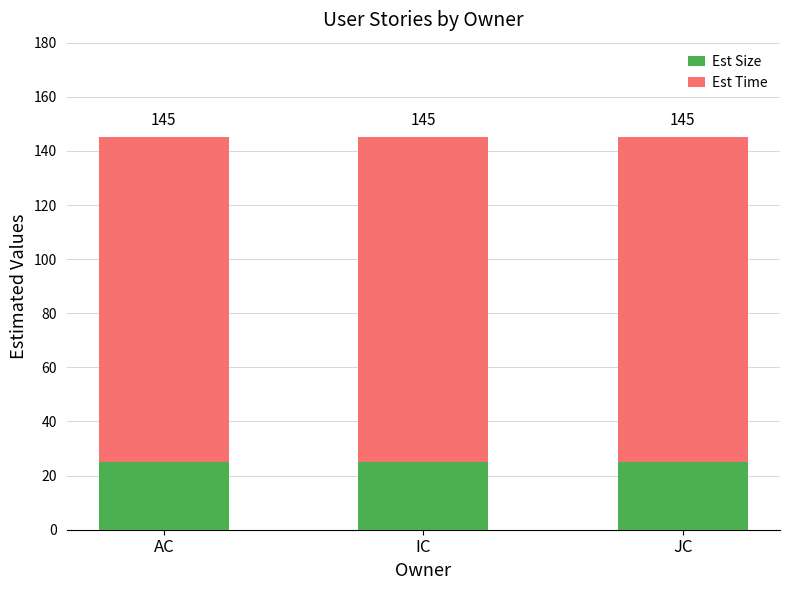

What is the highest value of the Est Size series?

25